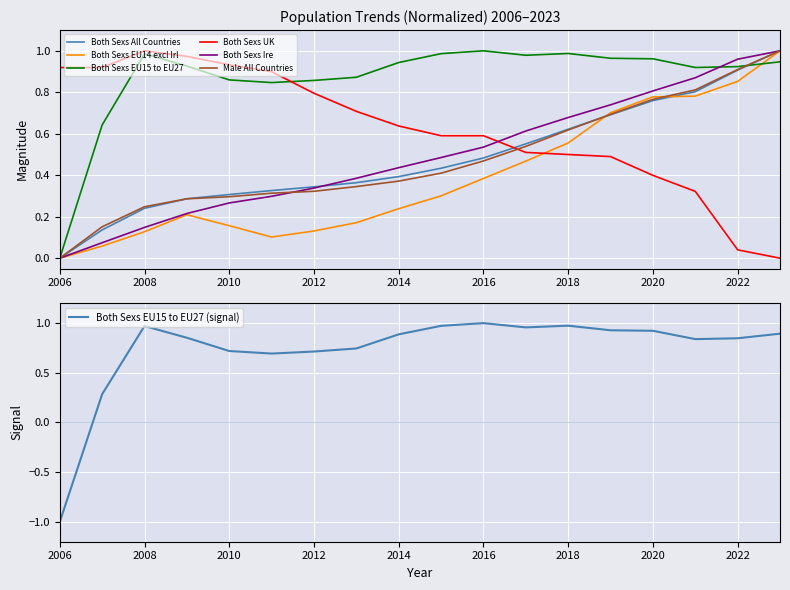

After their last crossing, which series has the higher values: Both Sexs EU15 to EU27 or Male All Countries?

Male All Countries